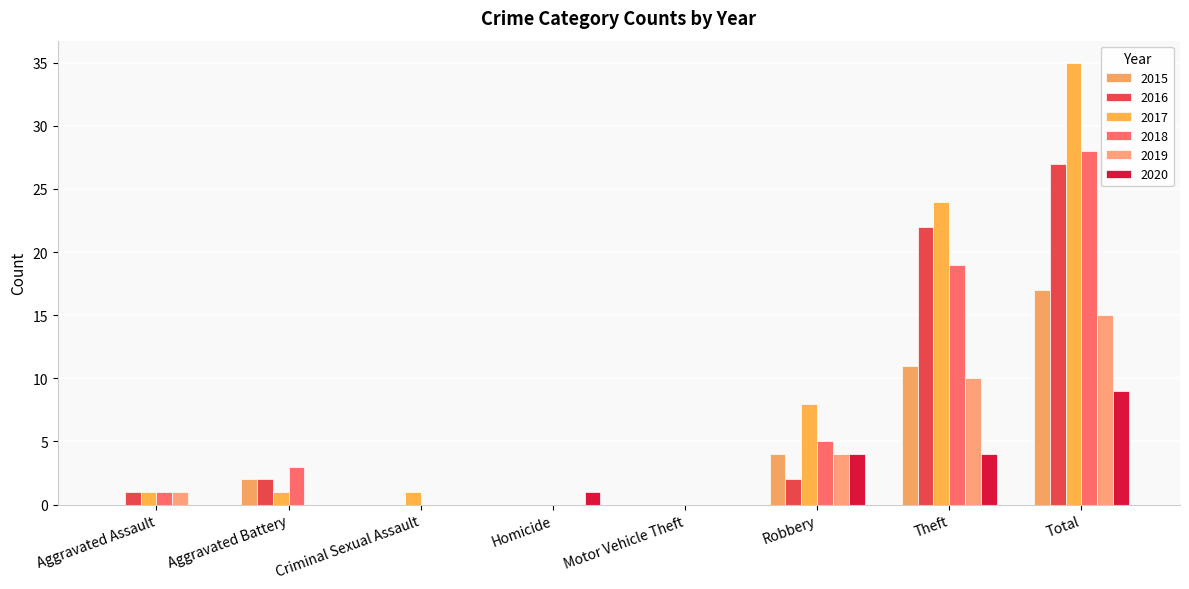

What position from the right is Criminal Sexual Assault?

6